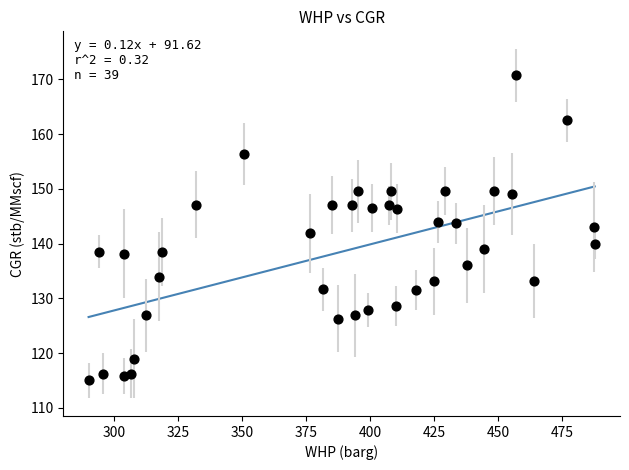

What is the range of X values (max minus min)?

197.8